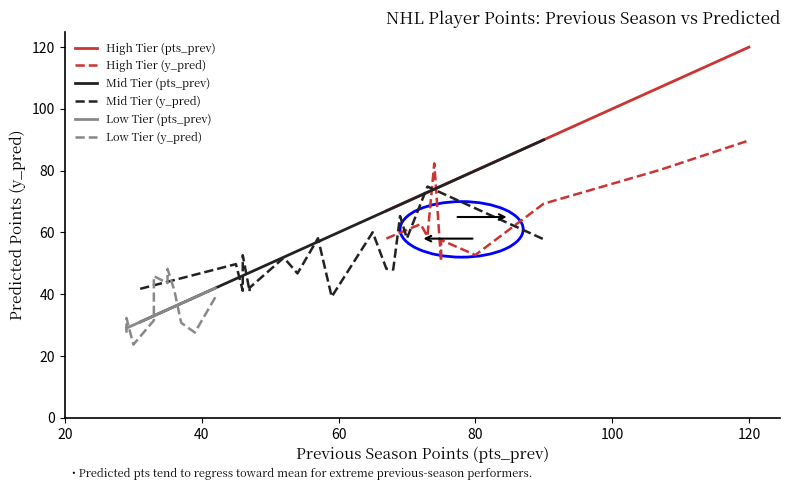

What is the average value of the pts_prev series?

57.2